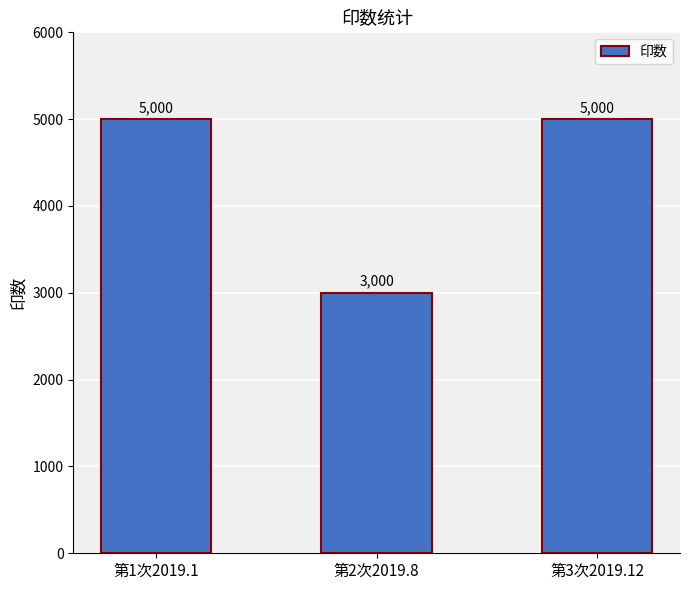

Between 第2次2019.8 and 第3次2019.12, which is larger?

第3次2019.12